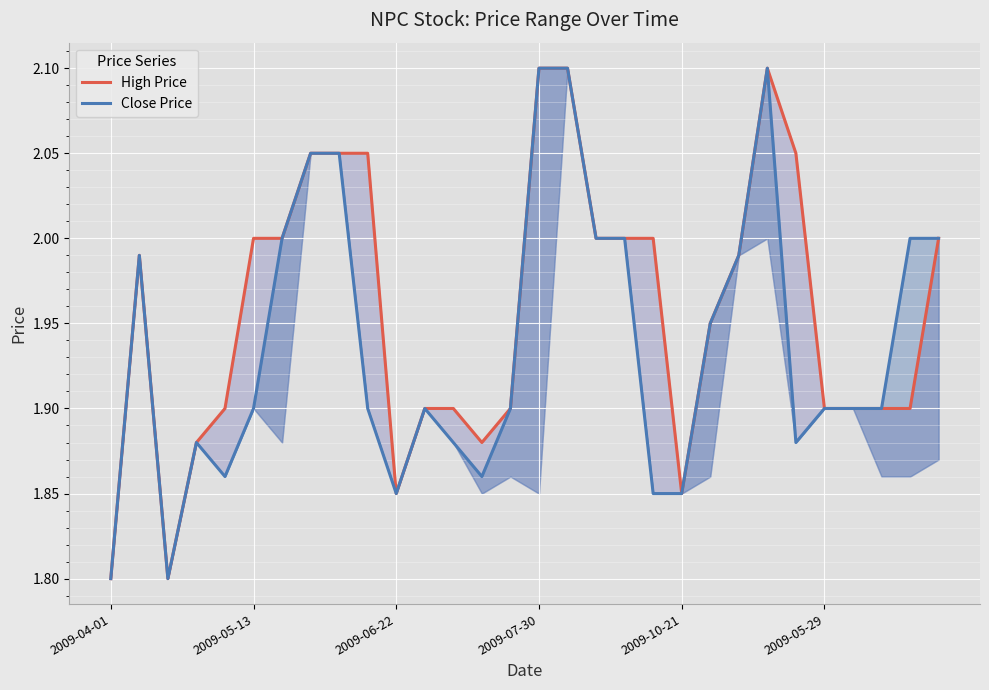

What is the average value of the High Price series?

2.0